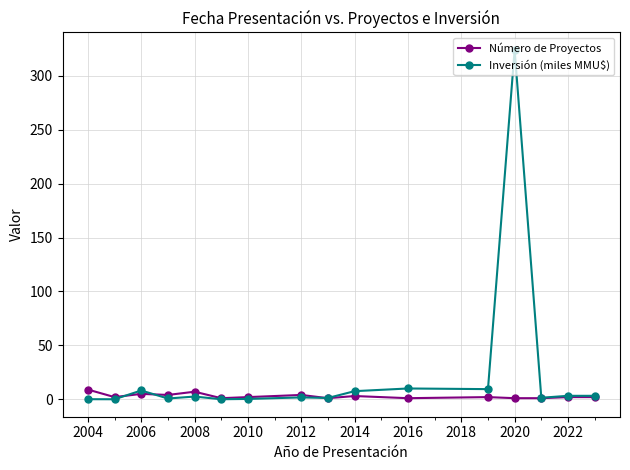

Rank the series by their maximum value, from lowest to highest.

Número de Proyectos, Inversión (miles MMU$)